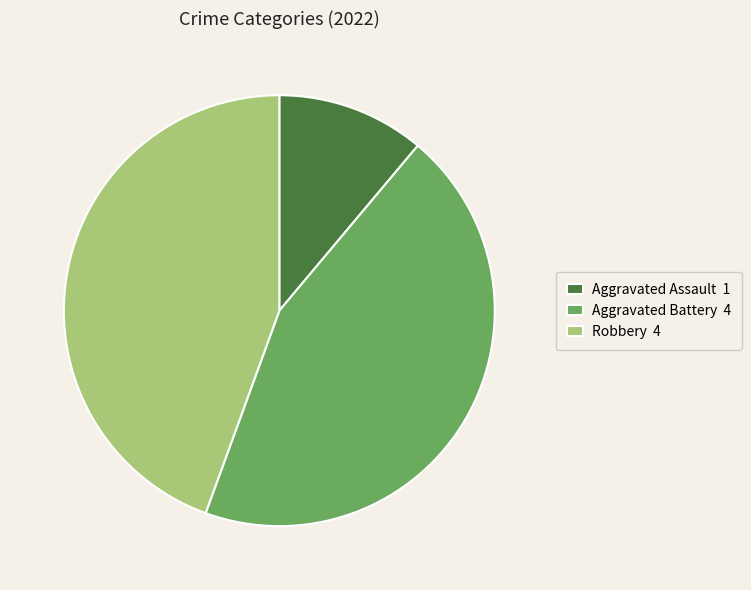

Which category has the smallest portion of the pie?

Aggravated Assault 1